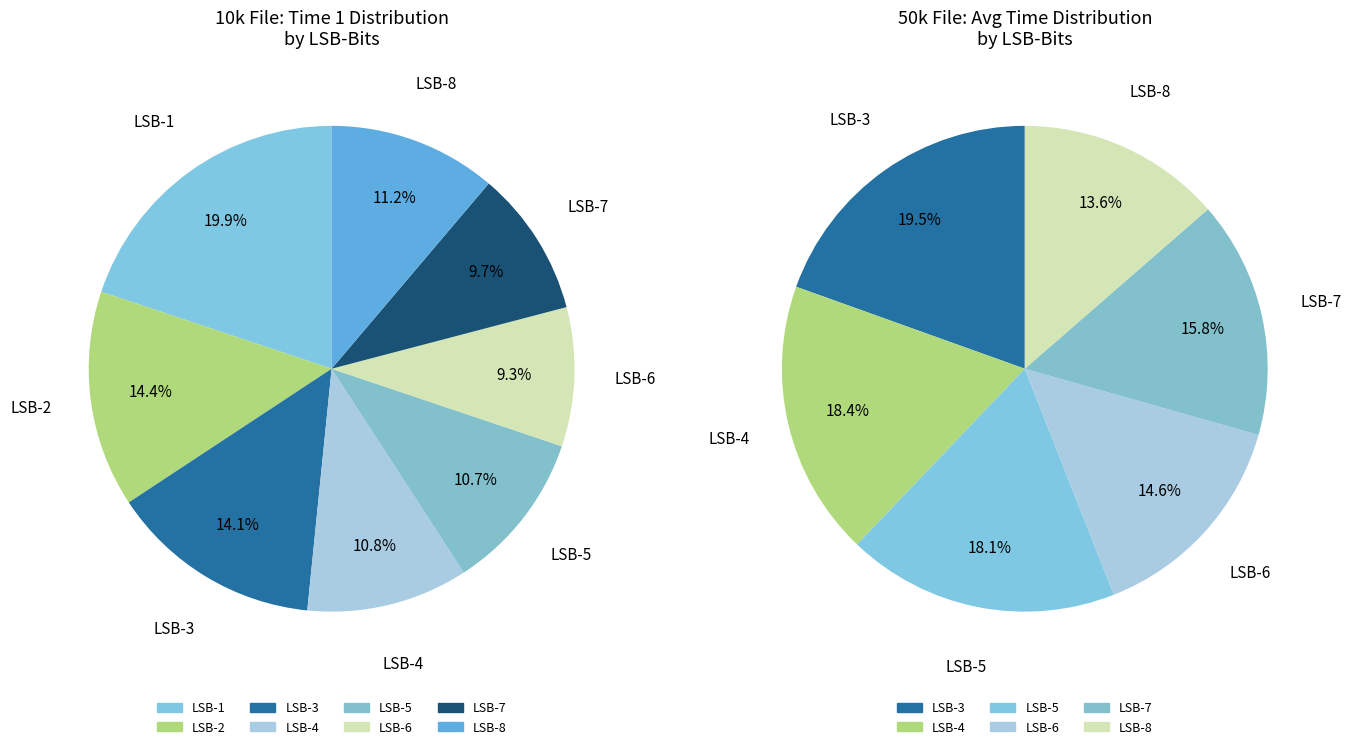

To the nearest percent, what percentage of the pie is LSB-2?

14%